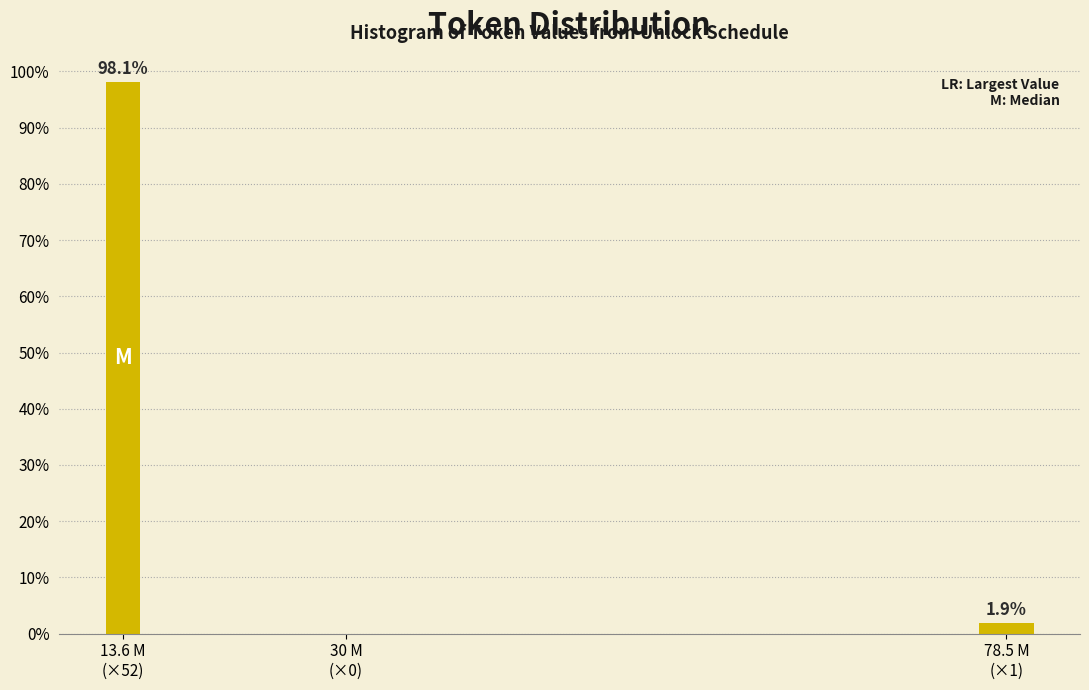

What is the greatest value displayed?

98.1